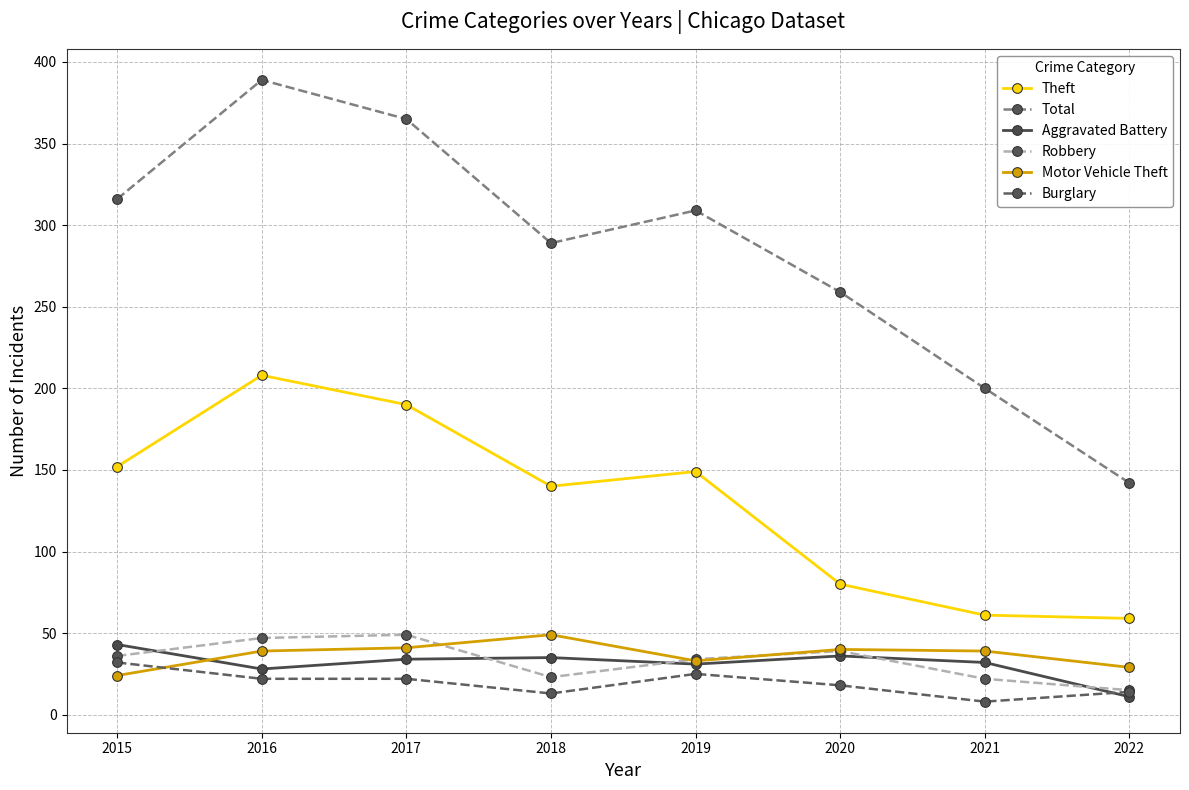

Count the number of categories in the chart.

8